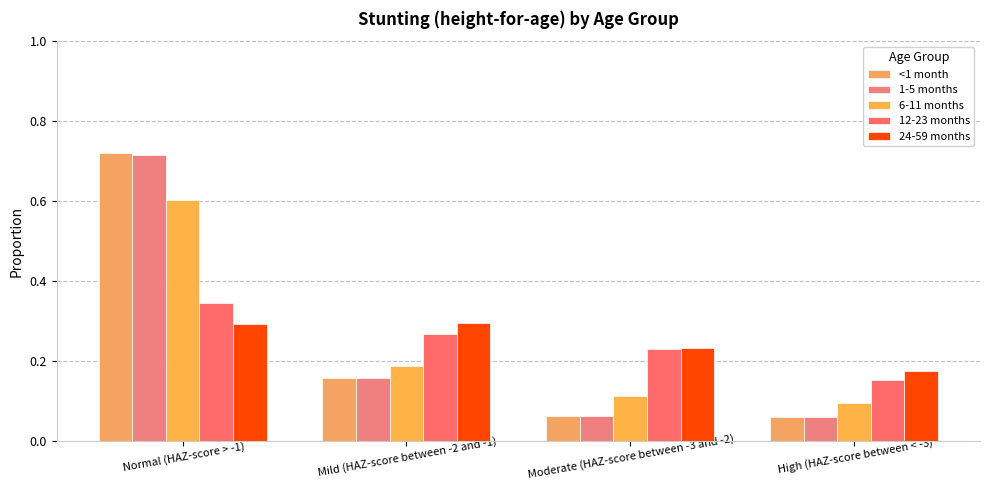

Reading left to right, extract all data points from this chart.

<1 month: 0.7	0.2	0.1	0.1
1-5 months: 0.7	0.2	0.1	0.1
6-11 months: 0.6	0.2	0.1	0.1
12-23 months: 0.3	0.3	0.2	0.2
24-59 months: 0.3	0.3	0.2	0.2